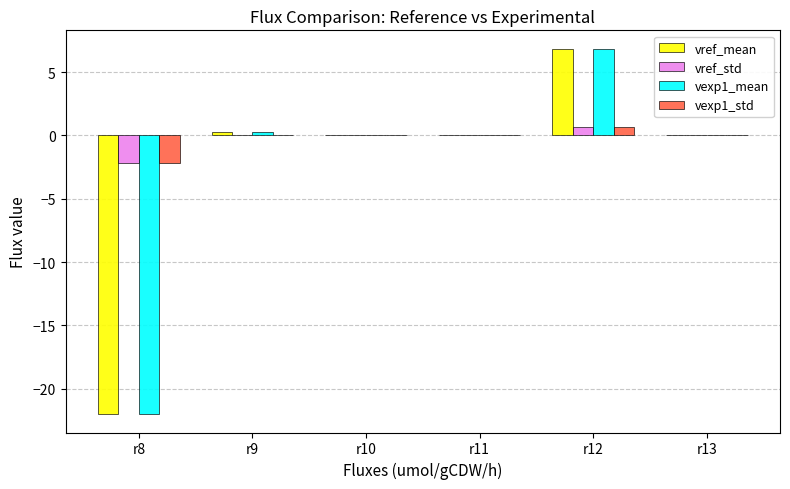

The value of vref_mean at r11 is -0.0. True or false?

True